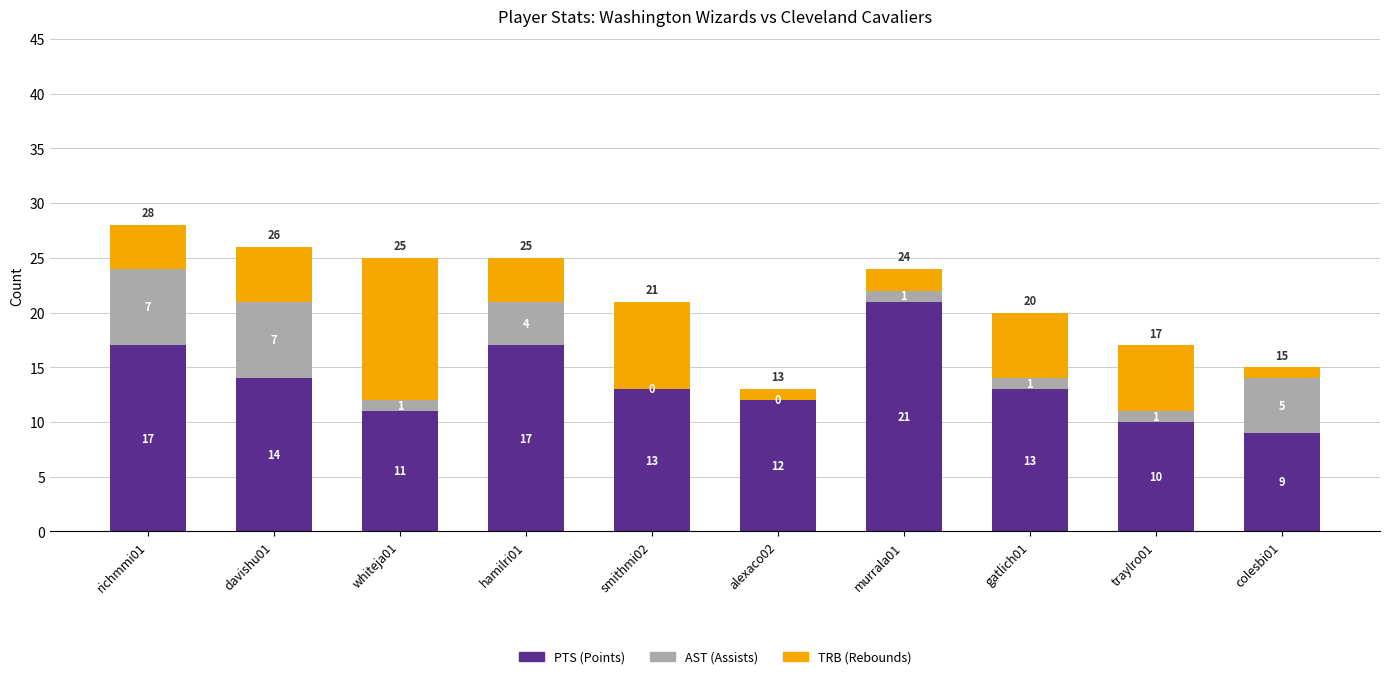

At which category is the sum across all series the highest?

richmmi01